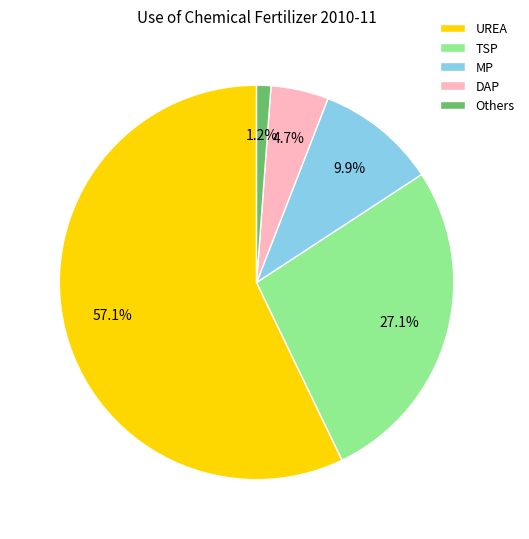

Which category has the smallest portion of the pie?

Others